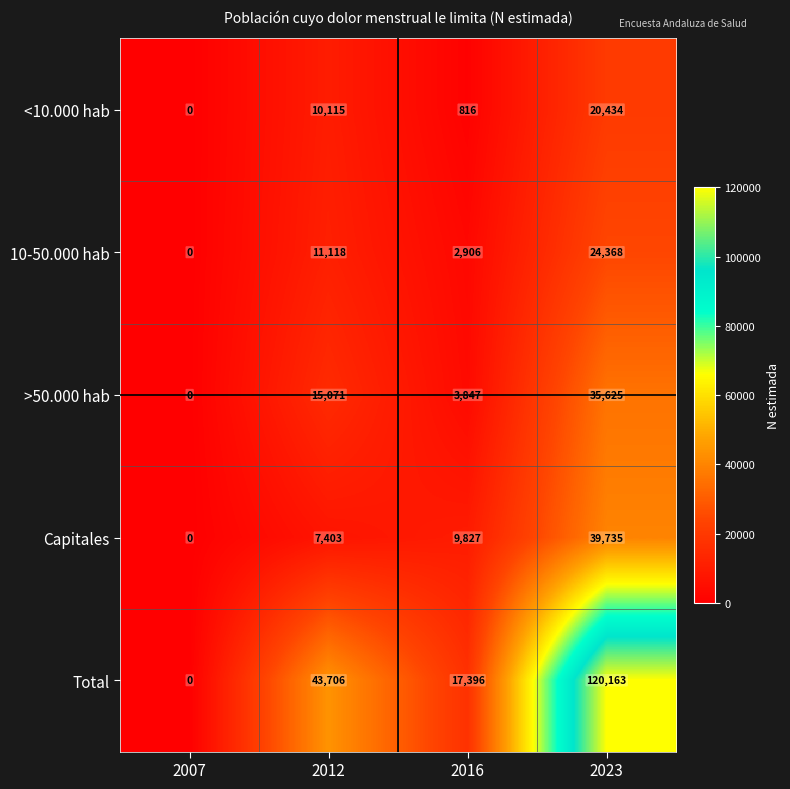

Which series changed the most between 2012 and 2016?

Total